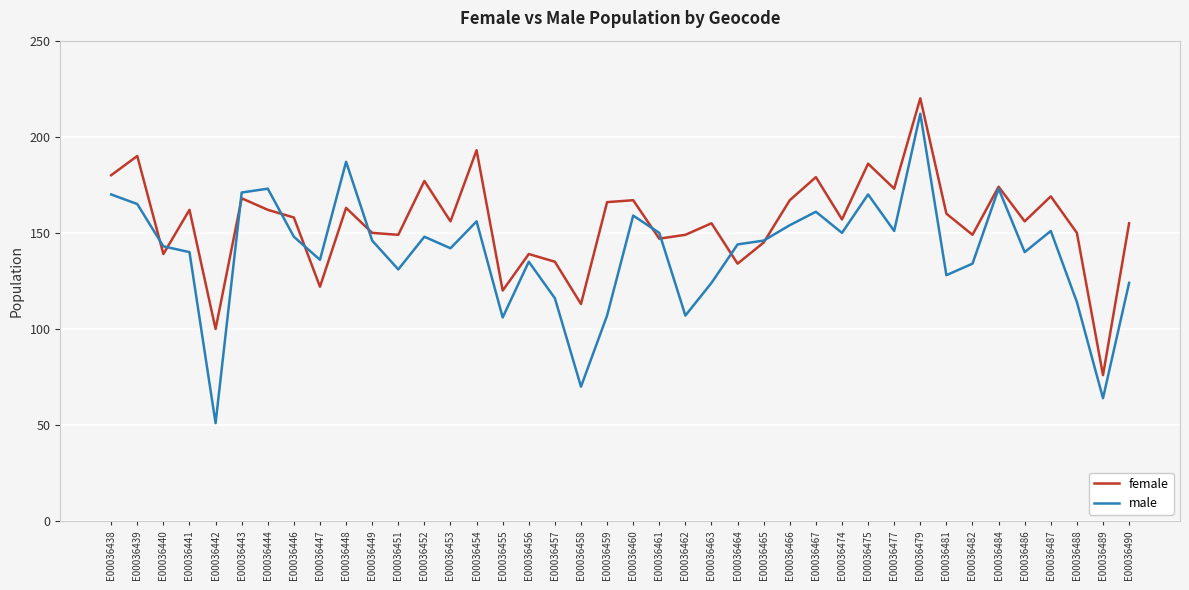

What is the maximum value for male?

212